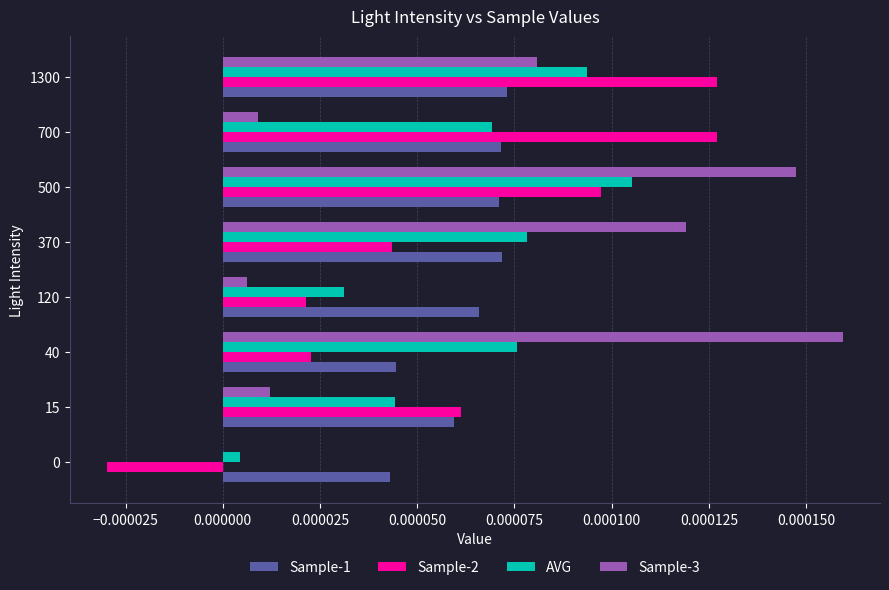

Which series changed the most between 15 and 40?

Sample-3